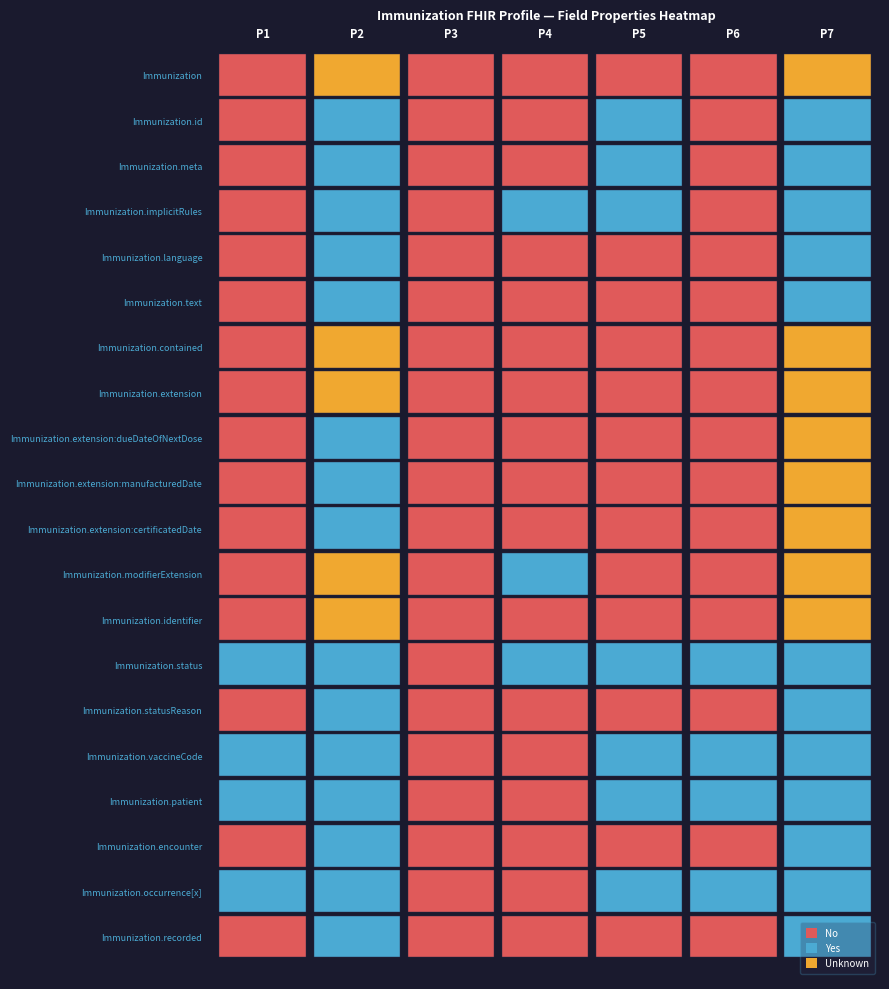

True or false: Immunization.modifierExtension has a value of -1 at 6.

True